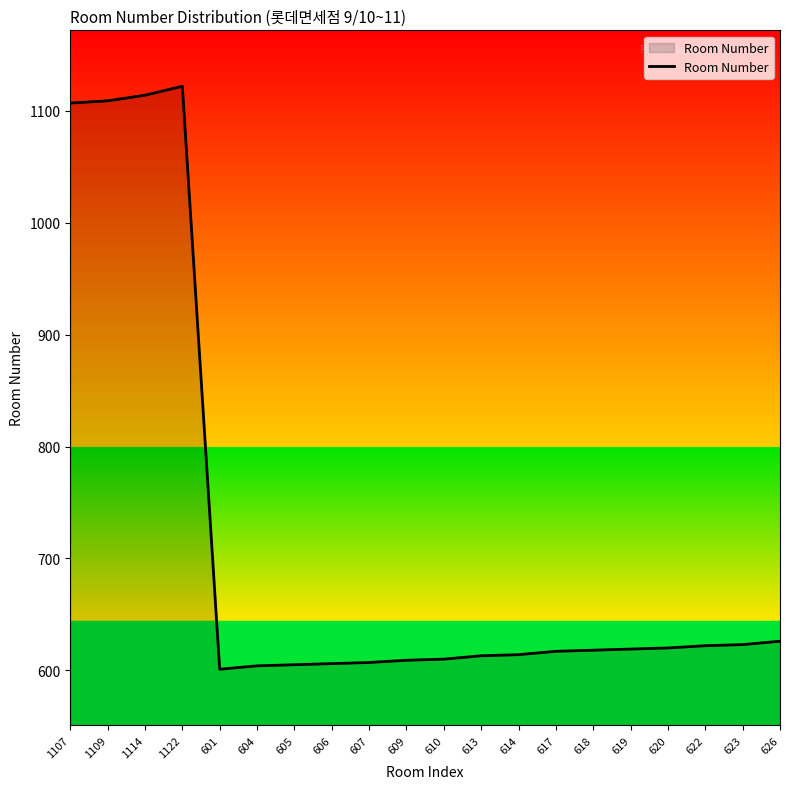

What is the ratio of the value at 620 to the value at 605?

1.0